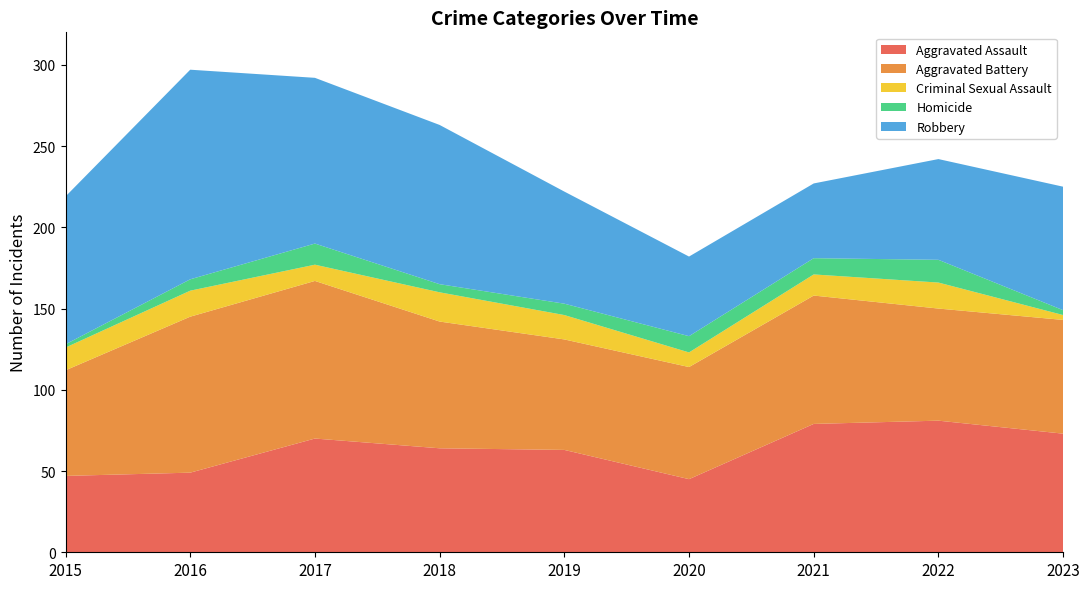

Reading right to left, transcribe all the data shown in this chart.

Aggravated Assault: 73	81	79	45	63	64	70	49	47
Aggravated Battery: 70	69	79	69	68	78	97	96	65
Criminal Sexual Assault: 3	16	13	9	15	18	10	16	14
Homicide: 3	14	10	10	7	5	13	7	2
Robbery: 76	62	46	49	69	98	102	129	91